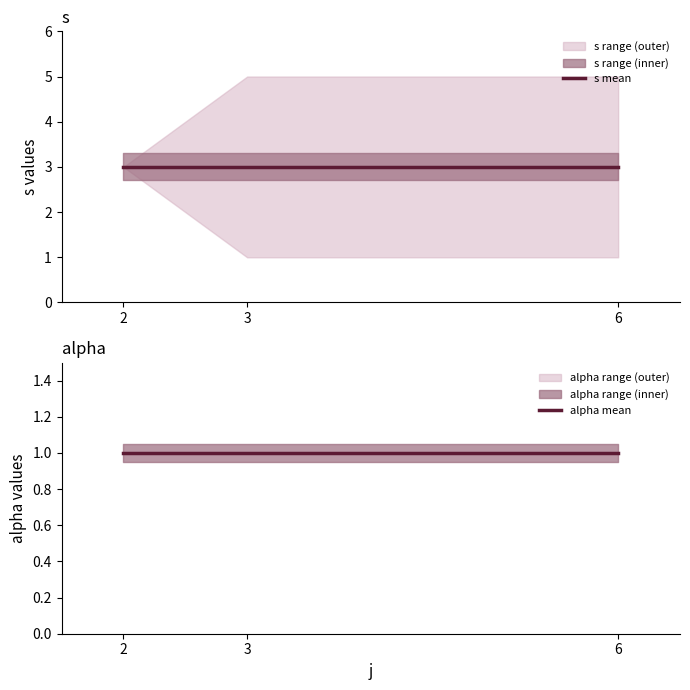

What is the value of the s mean point at the 2nd from the left?

3